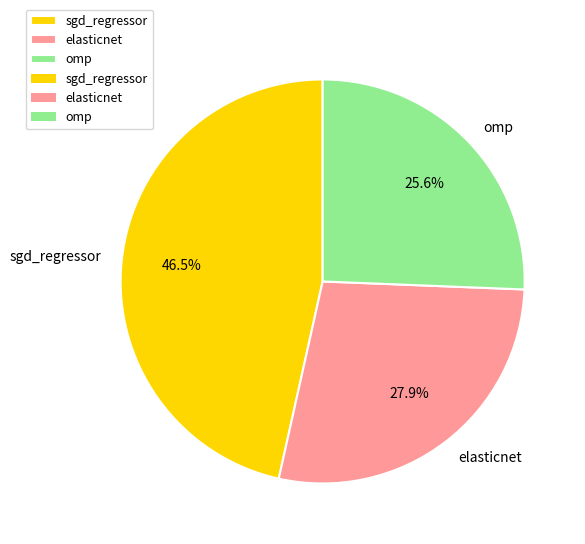

Combined, what portion of the pie is sgd_regressor and elasticnet?

74.4%